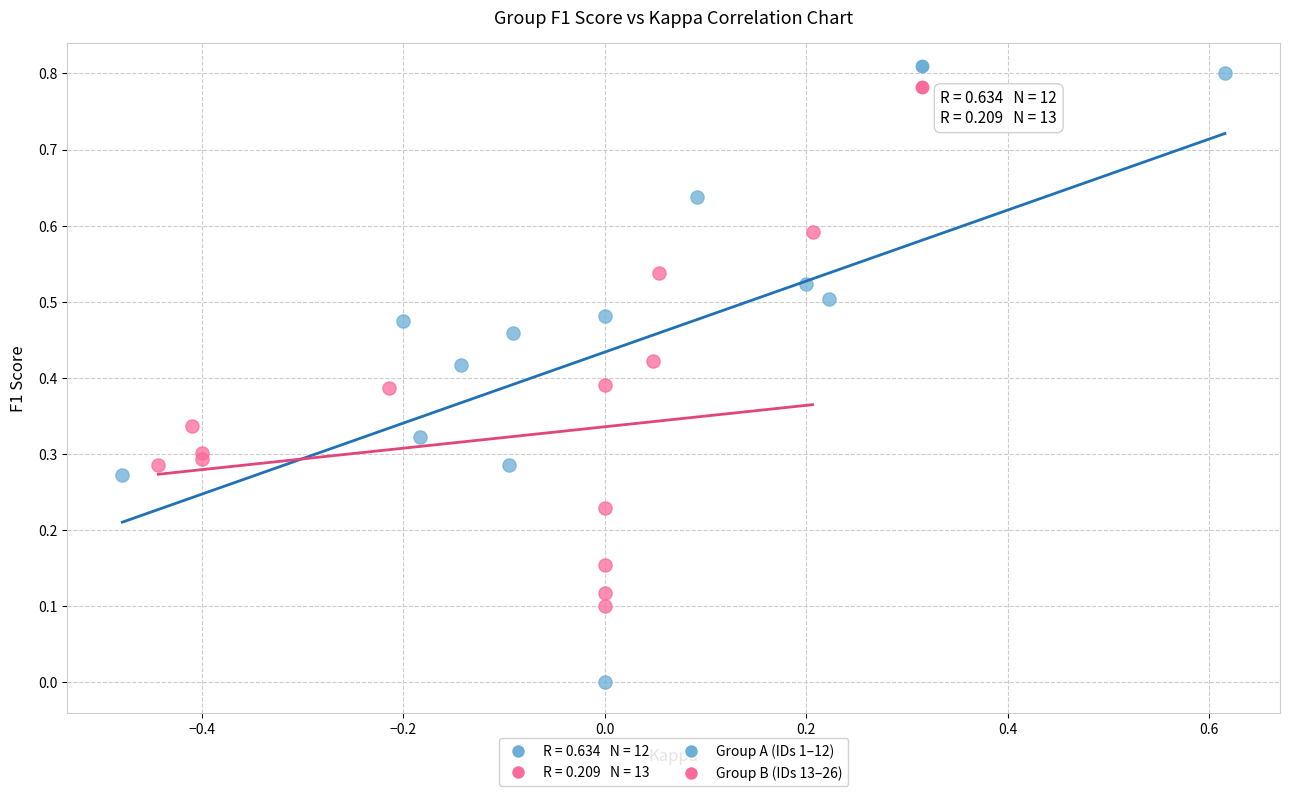

Which series reaches the minimum Y coordinate?

Group A (IDs 1–12)